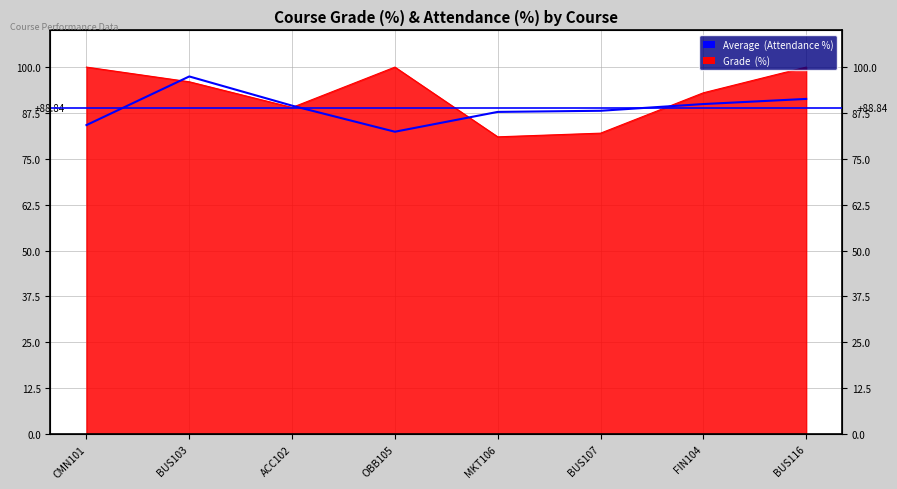

How many lines are shown in the chart?

1